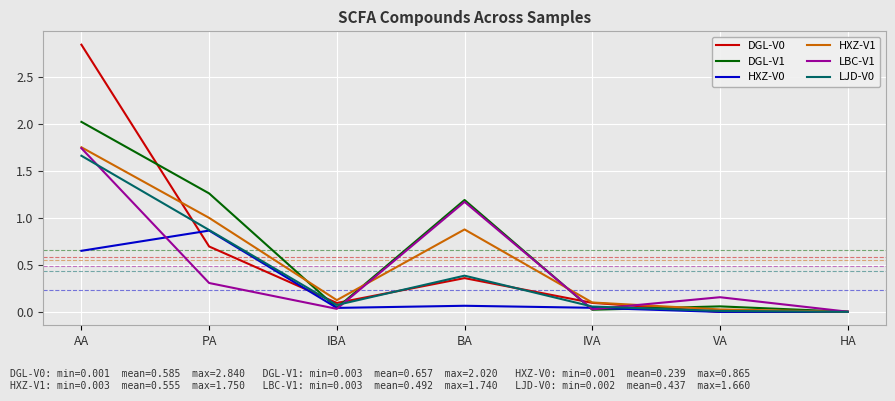

What is the difference between the highest and lowest values at PA?

1.0